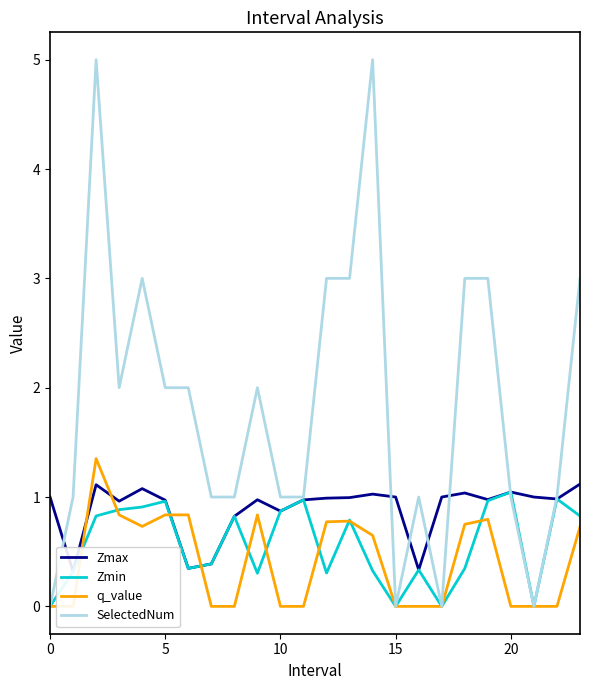

What is the maximum value for Zmin?

1.0